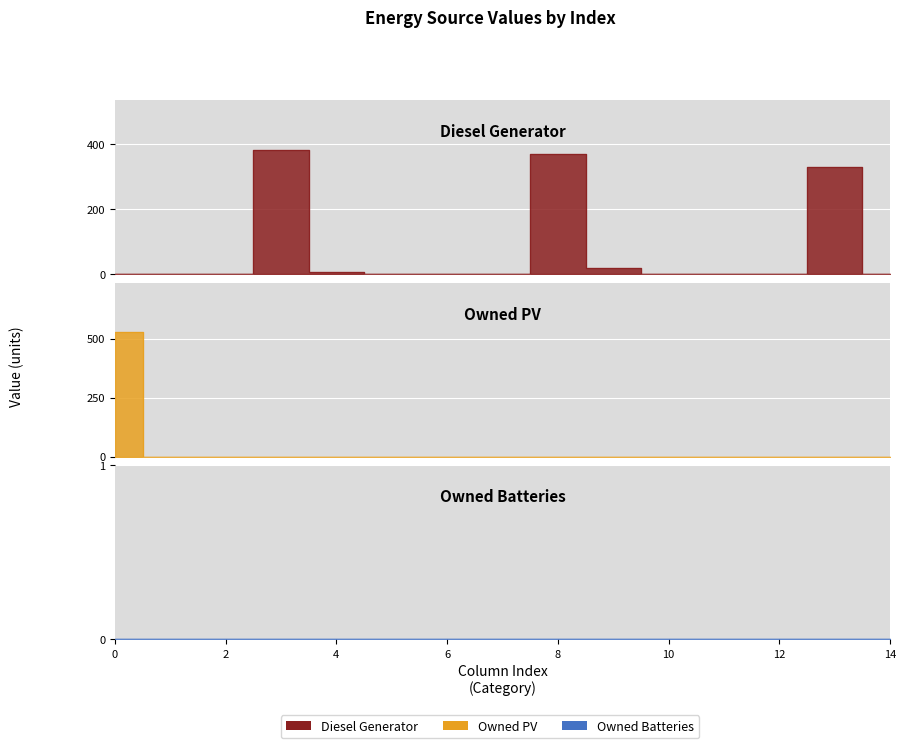

At which label does Diesel Generator reach its peak?

3